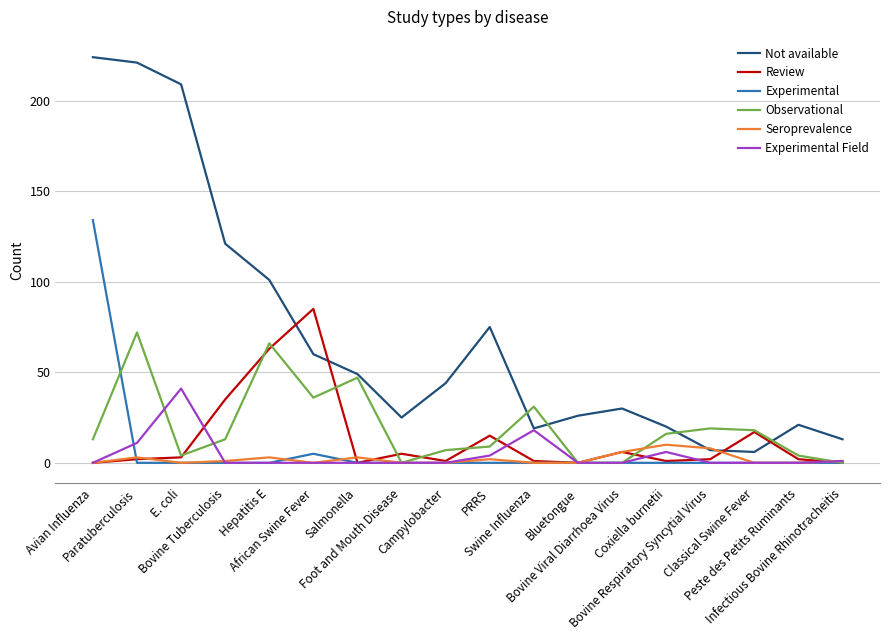

Which series has the widest spread of values?

Not available